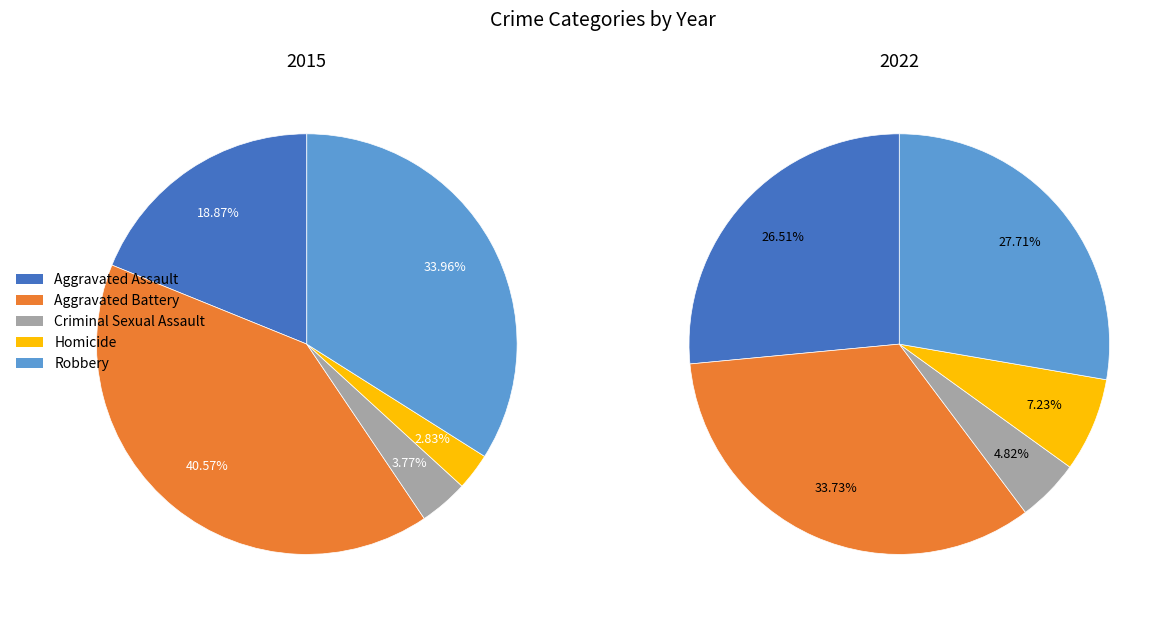

What percentage is the Aggravated Assault slice, to the nearest percent?

19%